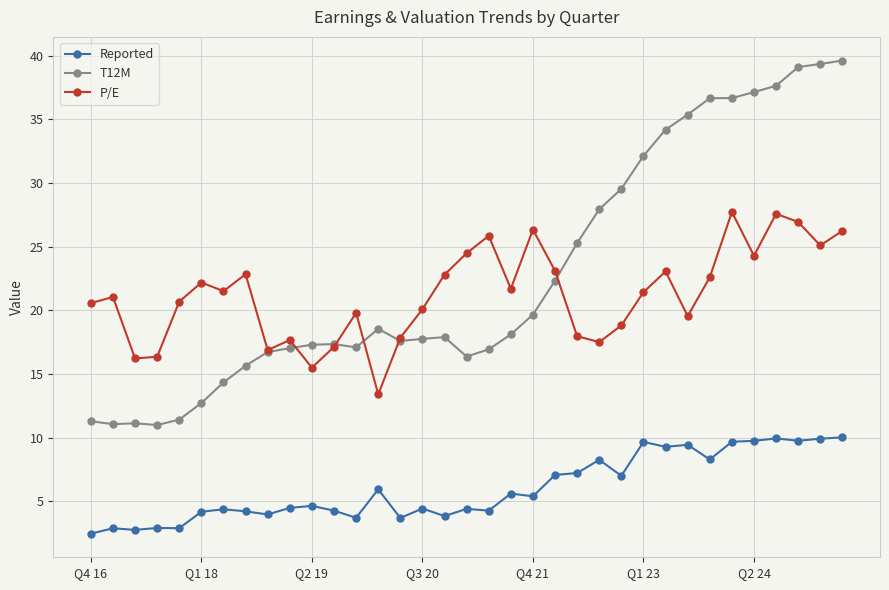

Does the chart have visible grid lines?

Yes